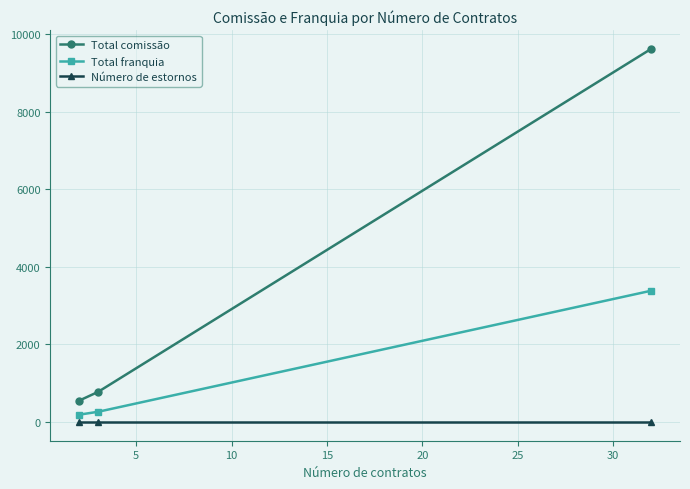

Which series has the largest total across all categories?

Total comissão